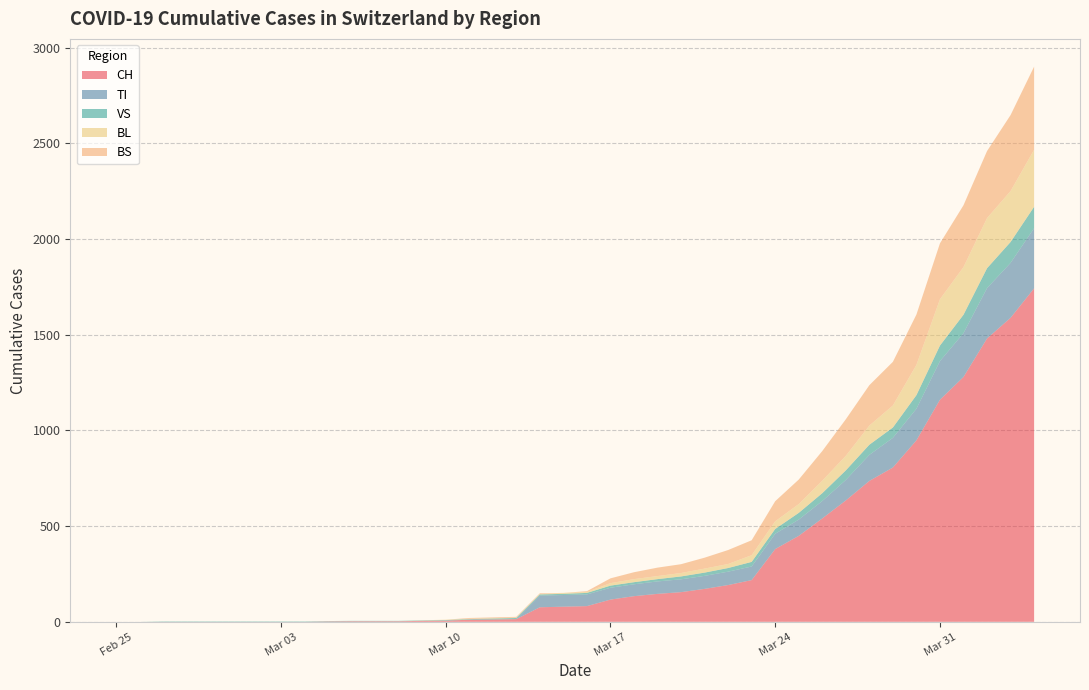

Reading left to right, extract all data points from this chart.

CH: 2020-02-25=0	2020-02-26=0	2020-02-27=0	2020-02-28=0	2020-02-29=0	2020-03-01=0	2020-03-02=0	2020-03-03=0	2020-03-04=0	2020-03-05=2	2020-03-06=3	2020-03-07=3	2020-03-08=3	2020-03-09=5	2020-03-10=6	2020-03-11=11	2020-03-12=12	2020-03-13=14	2020-03-14=76	2020-03-15=79	2020-03-16=82	2020-03-17=116	2020-03-18=134	2020-03-19=146	2020-03-20=155	2020-03-21=172	2020-03-22=192	2020-03-23=218	2020-03-24=380	2020-03-25=449	2020-03-26=540	2020-03-27=634	2020-03-28=736	2020-03-29=806	2020-03-30=948	2020-03-31=1160	2020-04-01=1279	2020-04-02=1480	2020-04-03=1588	2020-04-04=1742
TI: 2020-02-25=0	2020-02-26=0	2020-02-27=0	2020-02-28=0	2020-02-29=0	2020-03-01=0	2020-03-02=0	2020-03-03=0	2020-03-04=0	2020-03-05=0	2020-03-06=0	2020-03-07=0	2020-03-08=0	2020-03-09=0	2020-03-10=0	2020-03-11=0	2020-03-12=0	2020-03-13=0	2020-03-14=61	2020-03-15=61	2020-03-16=61	2020-03-17=62	2020-03-18=62	2020-03-19=65	2020-03-20=67	2020-03-21=68	2020-03-22=70	2020-03-23=71	2020-03-24=80	2020-03-25=85	2020-03-26=91	2020-03-27=107	2020-03-28=136	2020-03-29=155	2020-03-30=165	2020-03-31=202	2020-04-01=229	2020-04-02=263	2020-04-03=287	2020-04-04=314
VS: 2020-02-25=0	2020-02-26=0	2020-02-27=2	2020-02-28=2	2020-02-29=2	2020-03-01=2	2020-03-02=2	2020-03-03=2	2020-03-04=2	2020-03-05=2	2020-03-06=2	2020-03-07=2	2020-03-08=2	2020-03-09=2	2020-03-10=3	2020-03-11=3	2020-03-12=5	2020-03-13=6	2020-03-14=6	2020-03-15=6	2020-03-16=8	2020-03-17=11	2020-03-18=11	2020-03-19=12	2020-03-20=15	2020-03-21=17	2020-03-22=19	2020-03-23=24	2020-03-24=25	2020-03-25=35	2020-03-26=41	2020-03-27=50	2020-03-28=53	2020-03-29=54	2020-03-30=71	2020-03-31=81	2020-04-01=96	2020-04-02=104	2020-04-03=109	2020-04-04=112
BL: 2020-02-25=0	2020-02-26=0	2020-02-27=0	2020-02-28=0	2020-02-29=0	2020-03-01=0	2020-03-02=0	2020-03-03=0	2020-03-04=0	2020-03-05=0	2020-03-06=0	2020-03-07=0	2020-03-08=0	2020-03-09=1	2020-03-10=2	2020-03-11=2	2020-03-12=2	2020-03-13=2	2020-03-14=2	2020-03-15=5	2020-03-16=5	2020-03-17=13	2020-03-18=16	2020-03-19=16	2020-03-20=18	2020-03-21=21	2020-03-22=21	2020-03-23=35	2020-03-24=40	2020-03-25=46	2020-03-26=65	2020-03-27=76	2020-03-28=100	2020-03-29=115	2020-03-30=158	2020-03-31=242	2020-04-01=249	2020-04-02=262	2020-04-03=266	2020-04-04=298
BS: 2020-02-25=0	2020-02-26=0	2020-02-27=0	2020-02-28=0	2020-02-29=0	2020-03-01=0	2020-03-02=0	2020-03-03=0	2020-03-04=0	2020-03-05=0	2020-03-06=0	2020-03-07=0	2020-03-08=0	2020-03-09=0	2020-03-10=0	2020-03-11=4	2020-03-12=4	2020-03-13=4	2020-03-14=4	2020-03-15=0	2020-03-16=4	2020-03-17=25	2020-03-18=36	2020-03-19=44	2020-03-20=46	2020-03-21=57	2020-03-22=73	2020-03-23=78	2020-03-24=105	2020-03-25=128	2020-03-26=155	2020-03-27=191	2020-03-28=211	2020-03-29=228	2020-03-30=263	2020-03-31=292	2020-04-01=323	2020-04-02=350	2020-04-03=397	2020-04-04=434